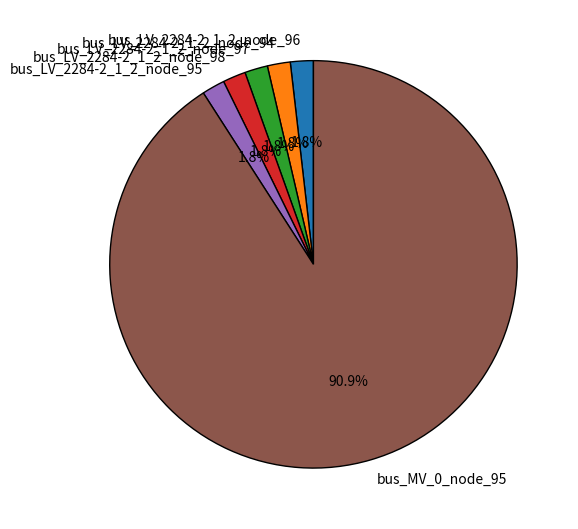

What is the majority slice?

bus_MV_0_node_95